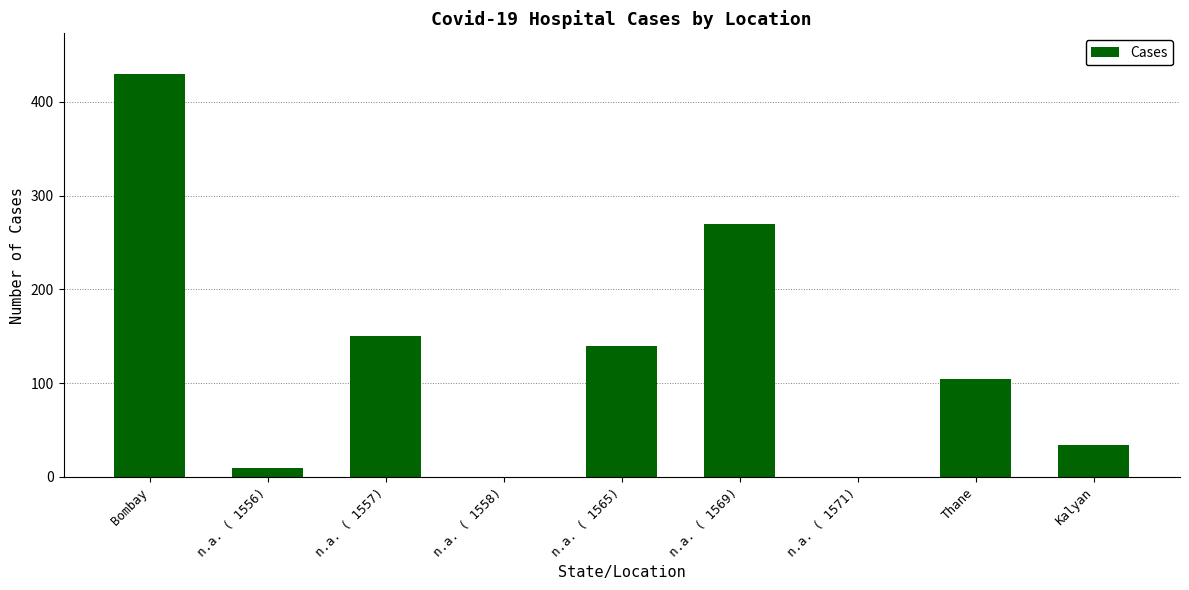

How many data points does each series have?

9